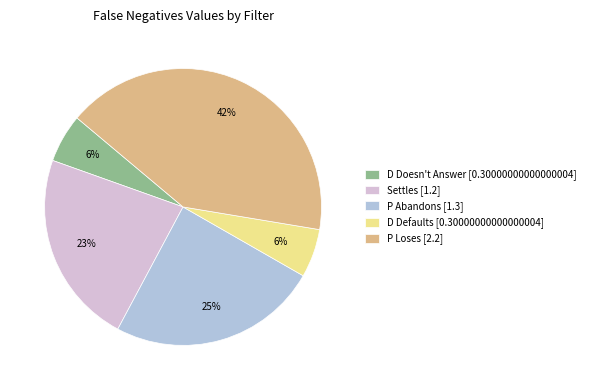

Between P Loses [2.2] and Settles [1.2], which is larger?

P Loses [2.2]